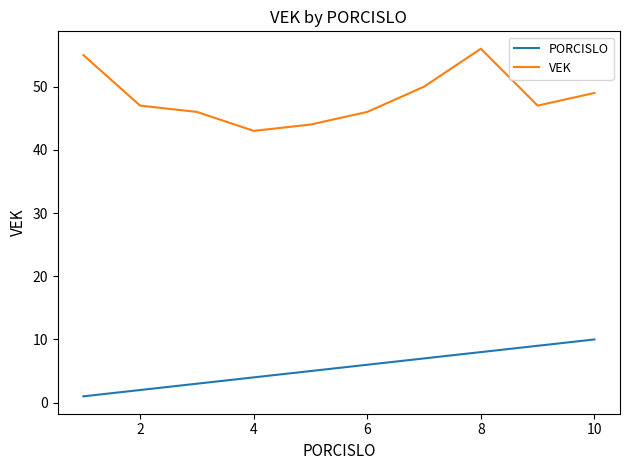

Which series has the largest range (max minus min)?

VEK